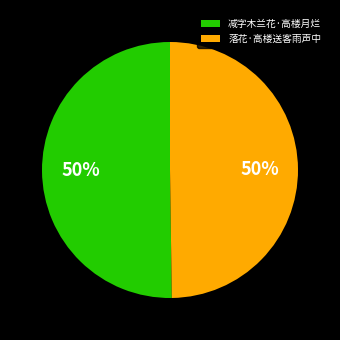

Count the number of slices in the pie.

2